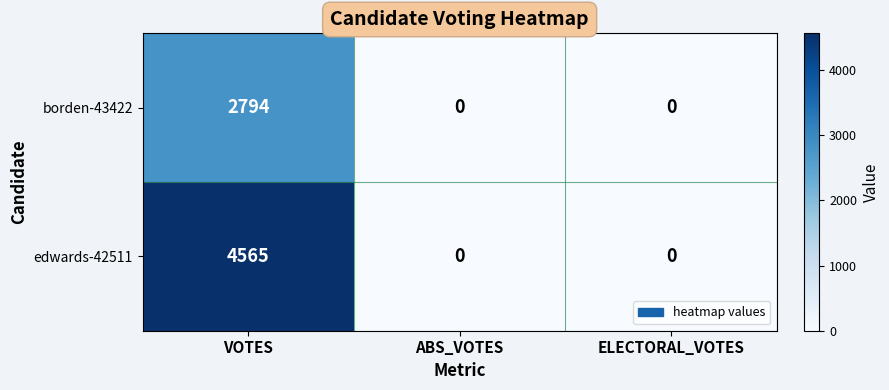

Reading left to right, list all the values displayed in this chart.

borden-43422: VOTES=2794	ABS_VOTES=0	ELECTORAL_VOTES=0
edwards-42511: VOTES=4565	ABS_VOTES=0	ELECTORAL_VOTES=0